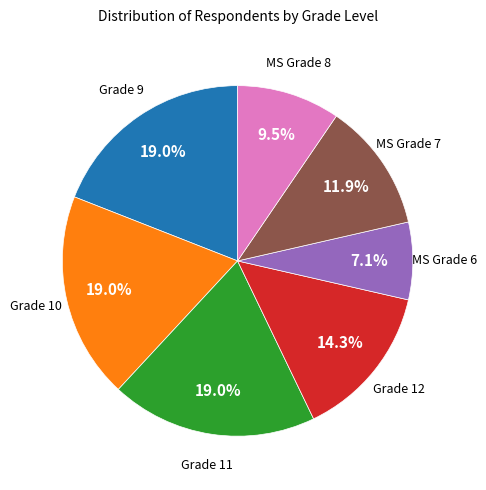

Which category has the smallest portion of the pie?

MS Grade 6